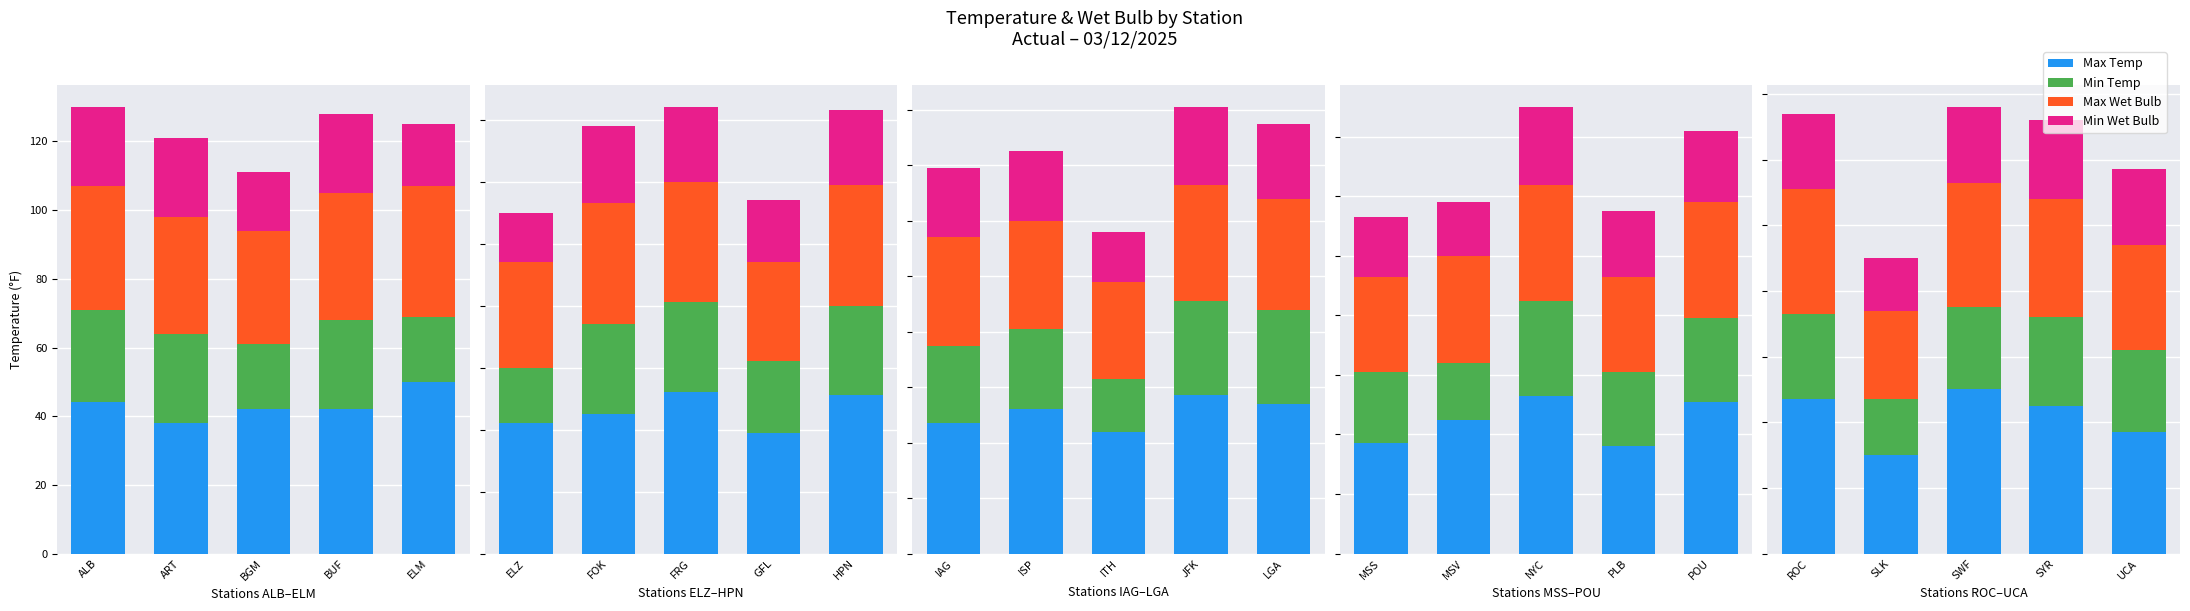

The Max Wet Bulb series shows 66 at ROC. True or false?

False